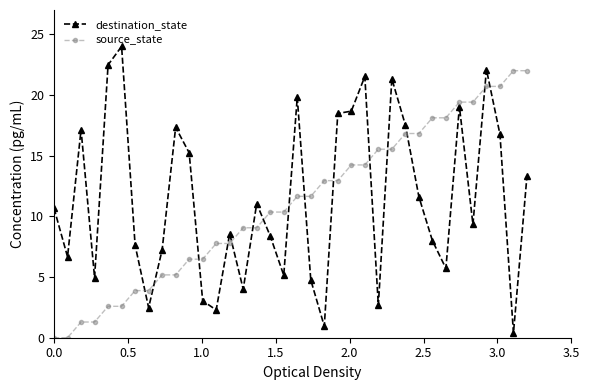

What is the greatest value displayed?

24.0